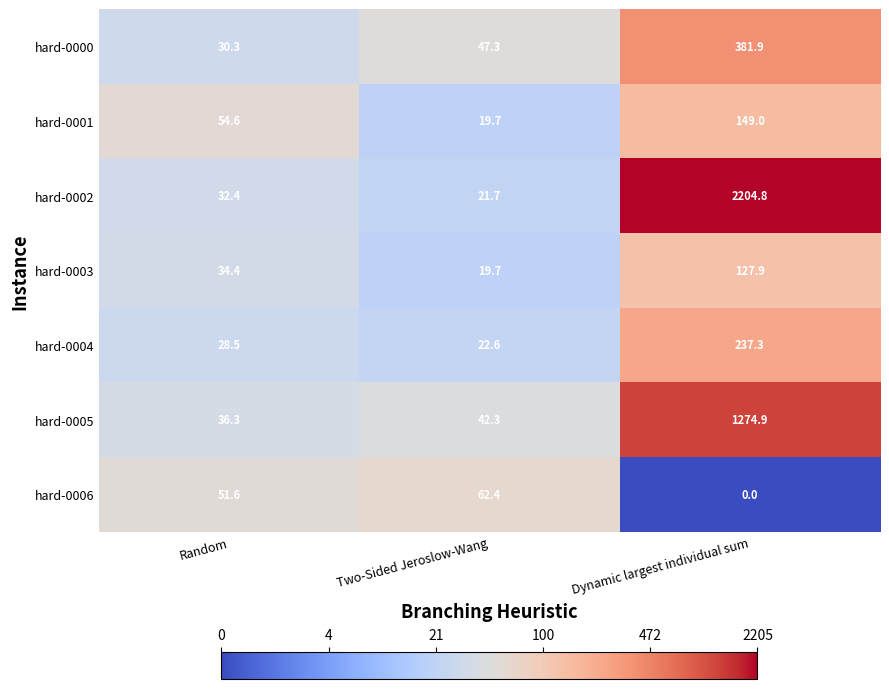

Is it true that hard-0003 equals 19.7 at Two-Sided Jeroslow-Wang?

True